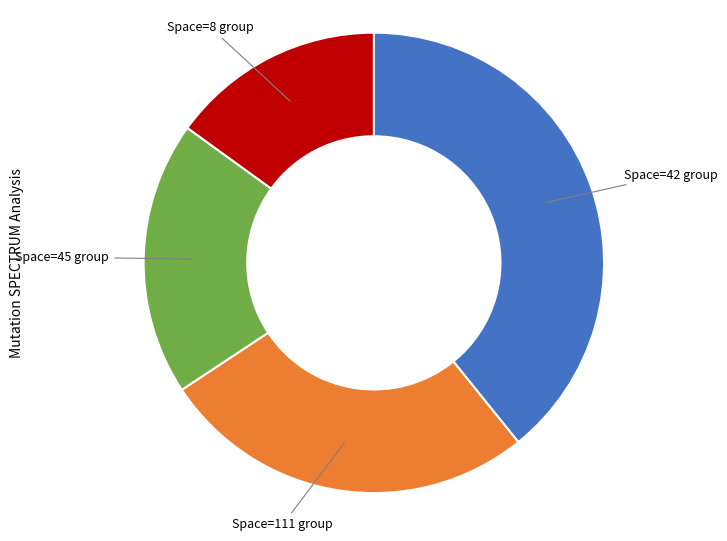

Count the number of slices in the pie.

4